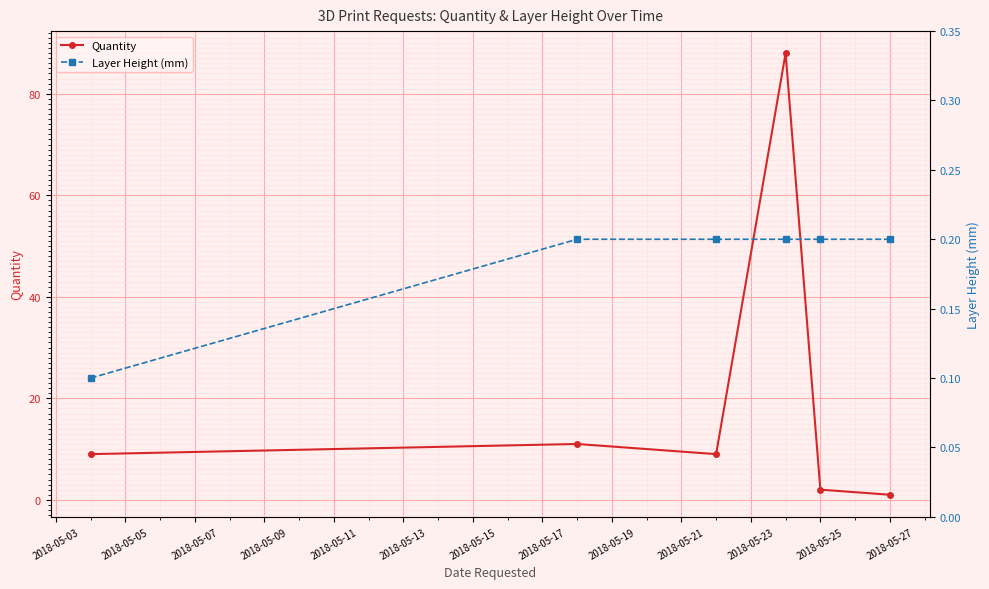

What is the value of the Quantity point at the 3rd from the left?

9.0